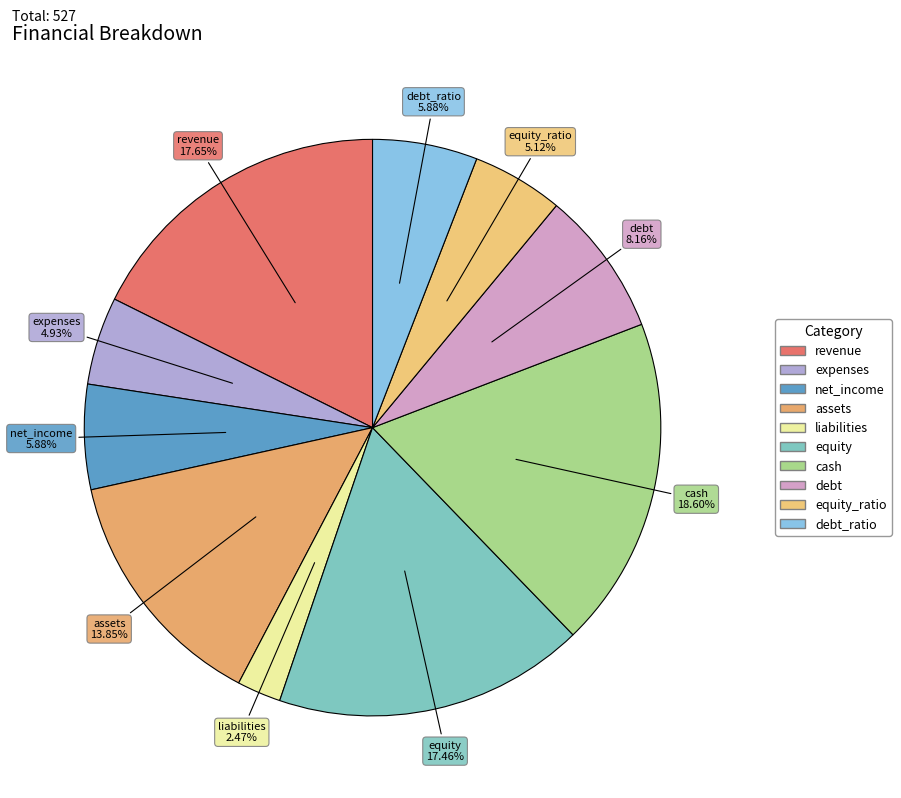

Count the number of slices in the pie.

10